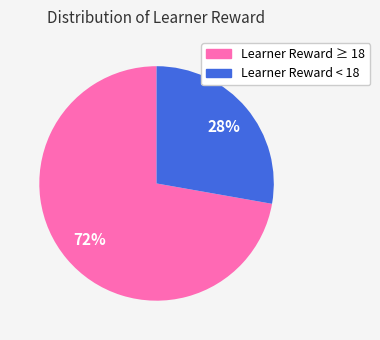

Is there any slice that represents more than half of the pie?

Yes